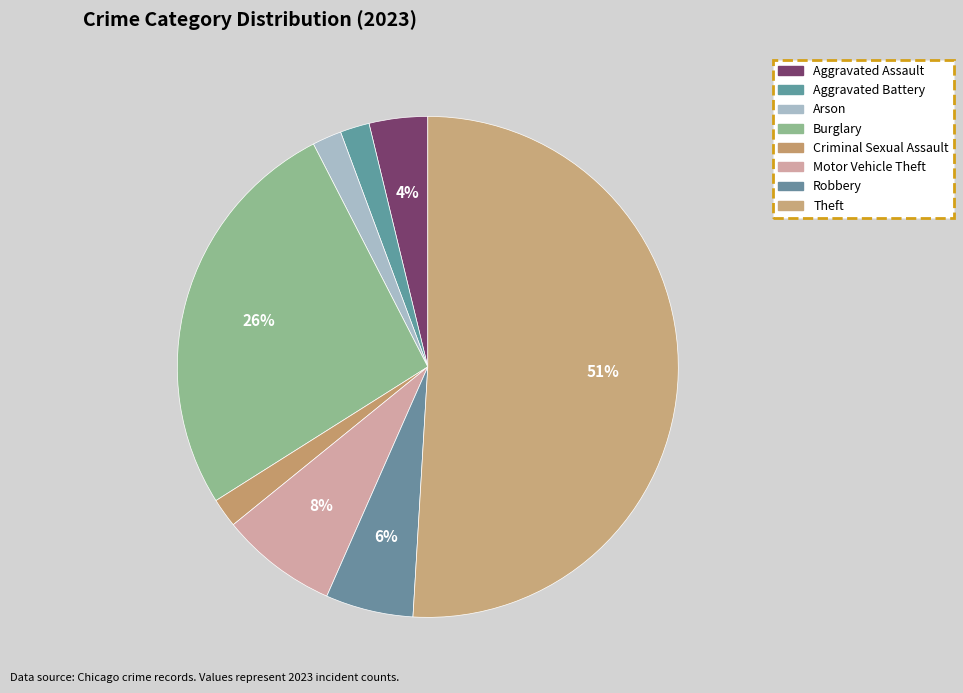

What percentage is the Burglary slice, to the nearest percent?

26%